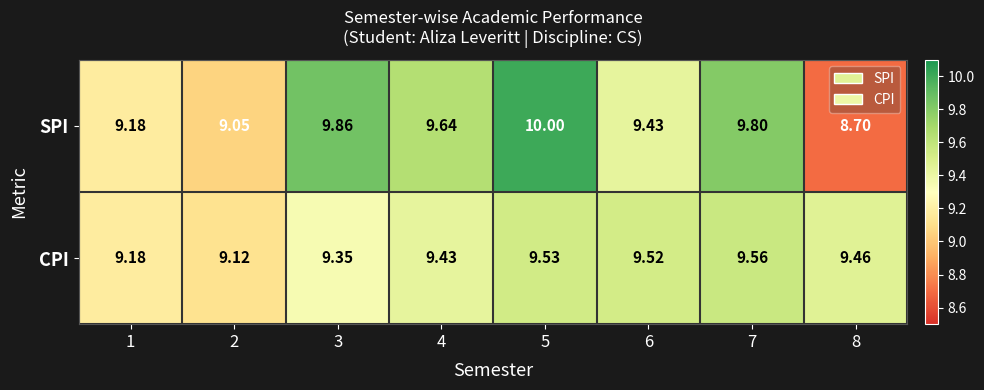

Rank the series by their maximum value, from lowest to highest.

CPI, SPI